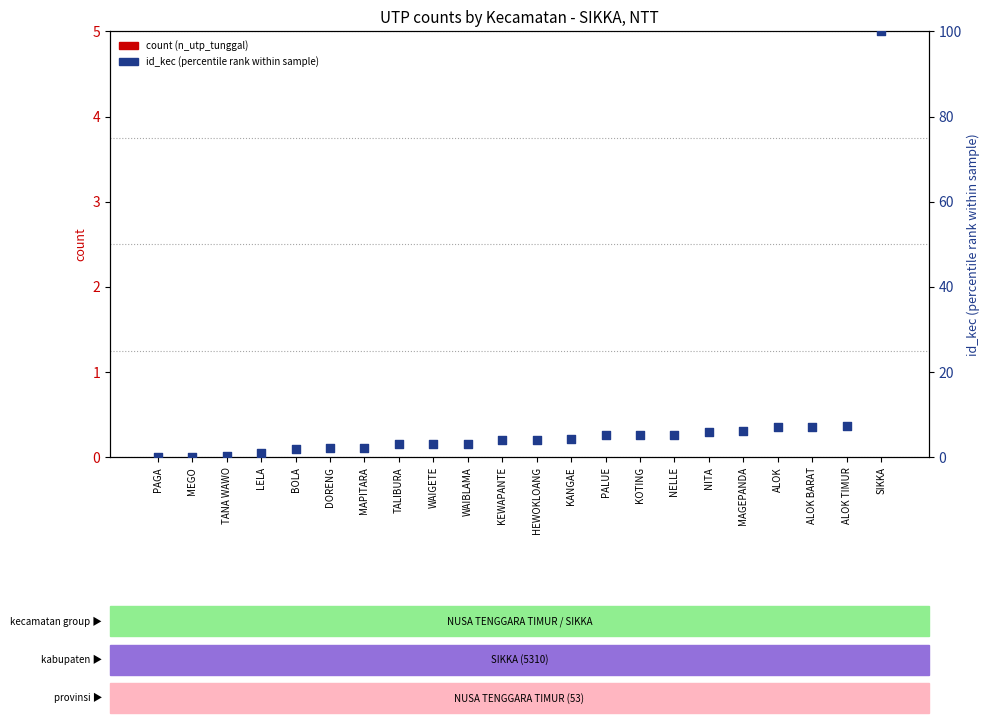

Which series has the largest Y range (max minus min)?

id_kec (normalized)